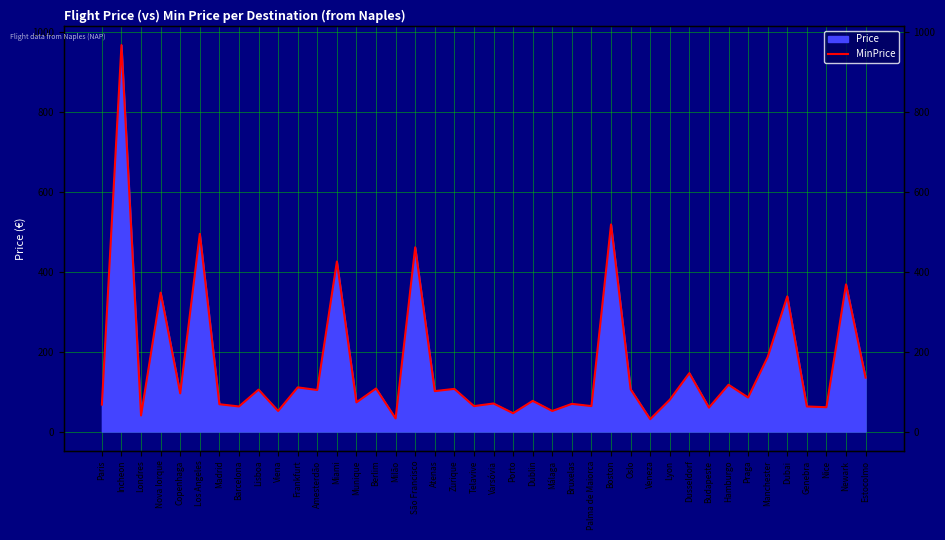

Reading left to right, transcribe all the data shown in this chart.

Paris=67.4	Incheon=966.4	Londres=40.3	Nova Iorque=347.4	Copenhaga=95.5	Los Angeles=494.4	Madrid=68.4	Barcelona=62.8	Lisboa=104.9	Viena=51.5	Frankfurt=110.5	Amesterdão=104.0	Miami=425.1	Munique=73.0	Berlim=107.7	Milão=32.8	São Francisco=460.7	Atenas=101.1	Zurique=106.8	Telavive=63.7	Varsóvia=70.2	Porto=45.9	Dublin=76.8	Málaga=51.5	Bruxelas=69.3	Palma de Maiorca=63.7	Boston=517.9	Oslo=105.8	Veneza=30.9	Lyon=79.6	Dusseldorf=146.1	Budapeste=59.9	Hamburgo=117.1	Praga=85.2	Manchester=186.4	Dubai=338.1	Genebra=62.8	Nice=60.9	Newark=368.0	Estocolmo=134.8